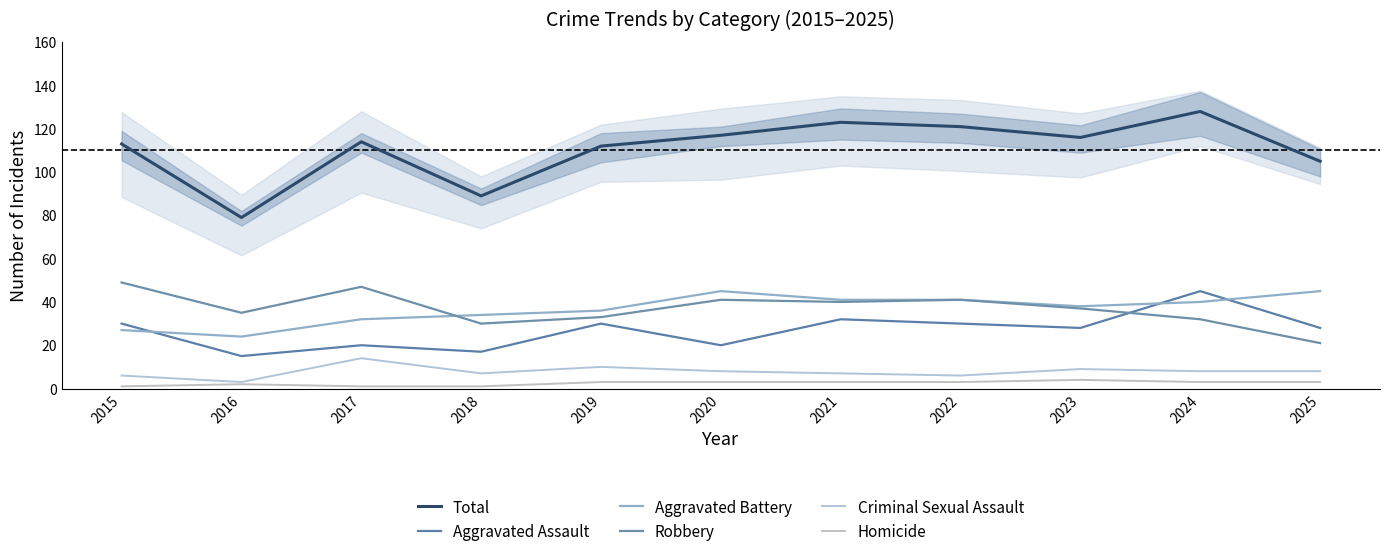

Count the Homicide values in the range 1 to 3.

10